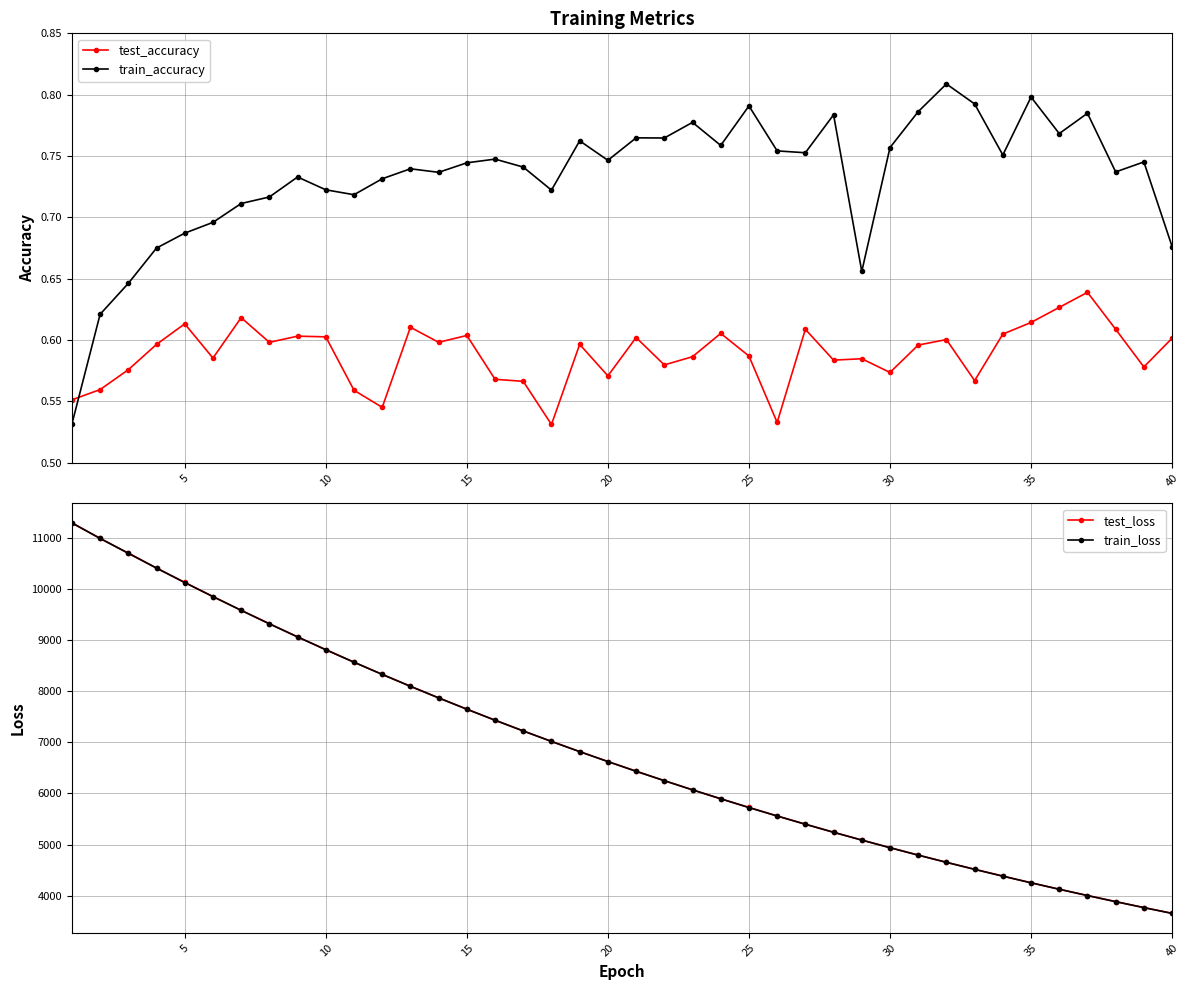

At which category does test_accuracy reach its first local peak?

5